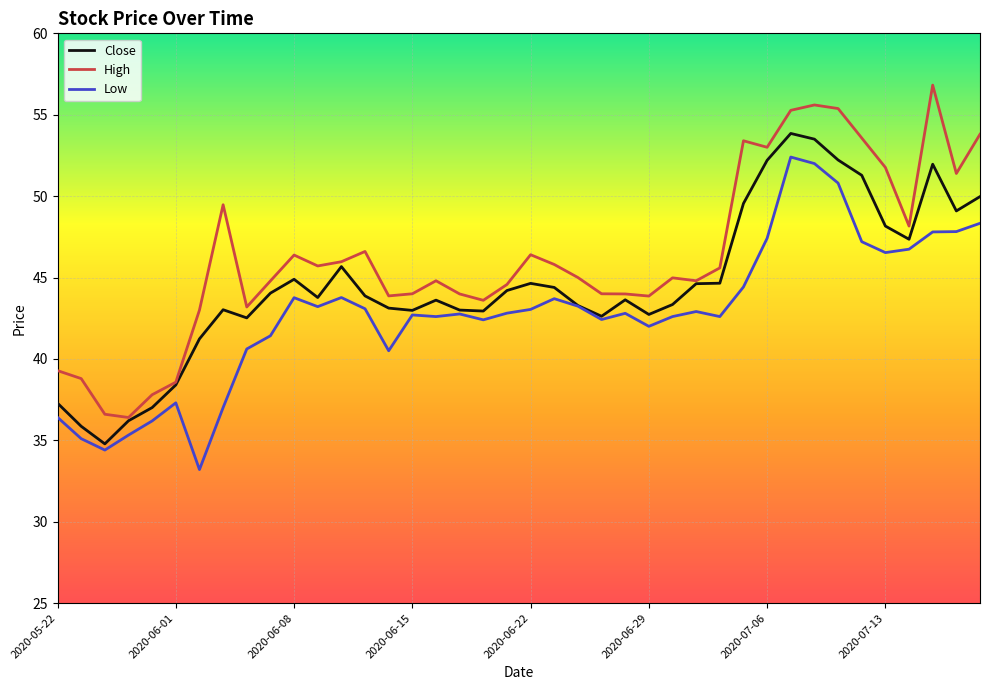

How many lines are shown in the chart?

3